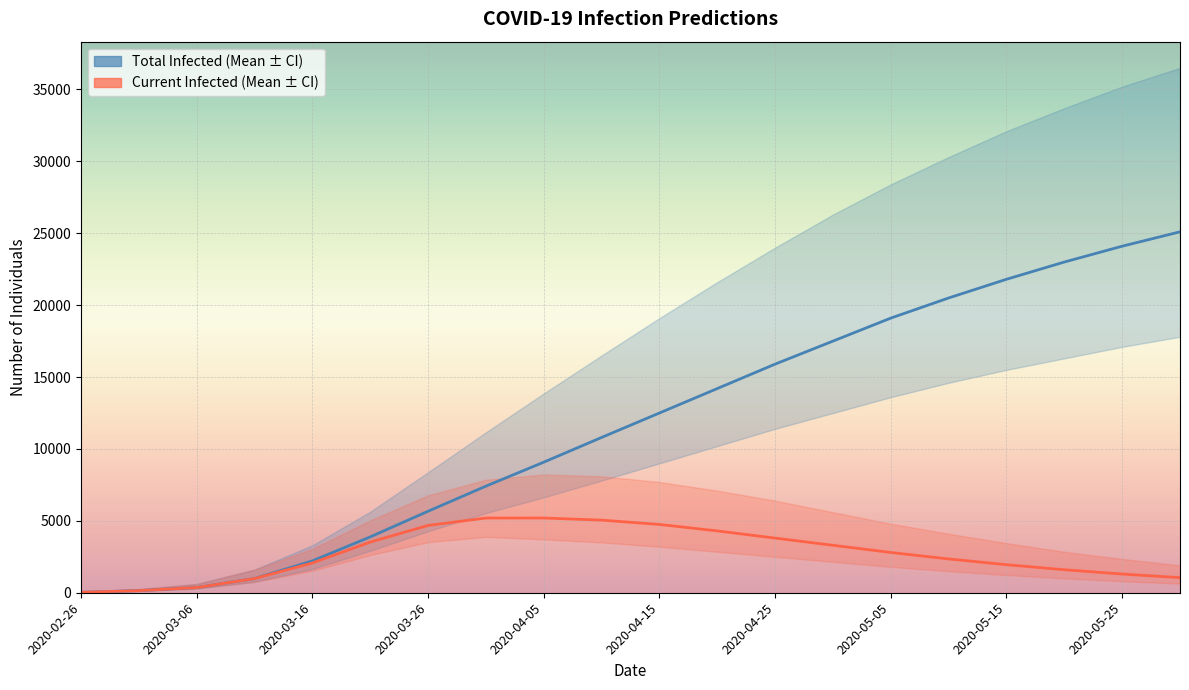

Where is predicted_total_infected_mean nearest to the value 12565?

2020-04-15